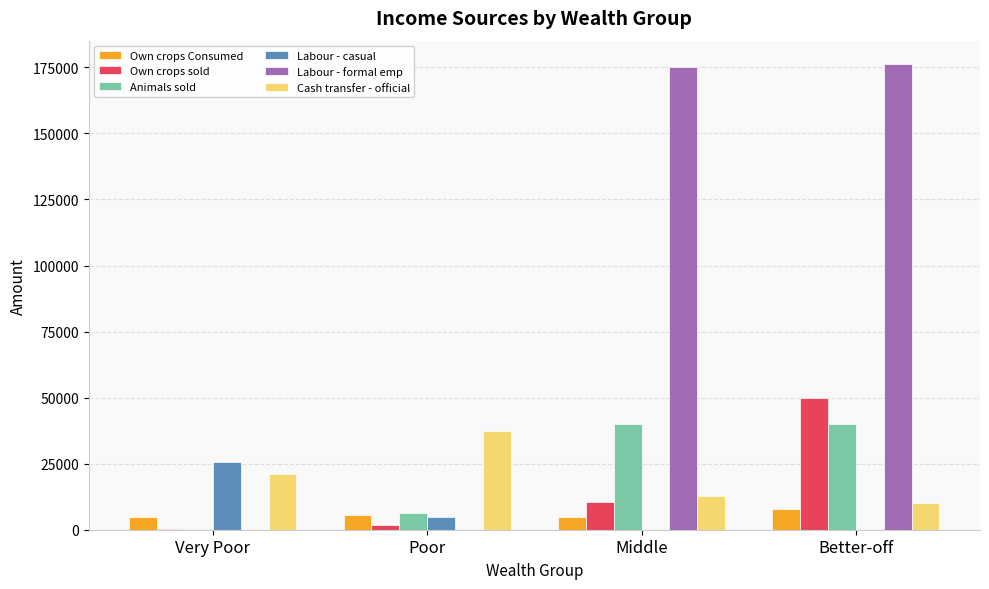

The Animals sold series shows 39918.1 at Middle. True or false?

True